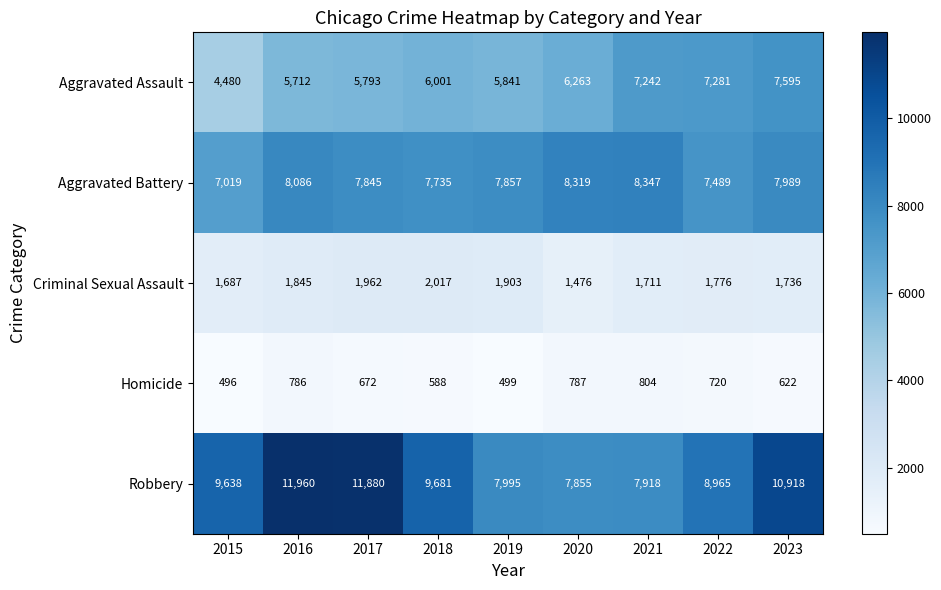

How many categories are shown in the chart?

9